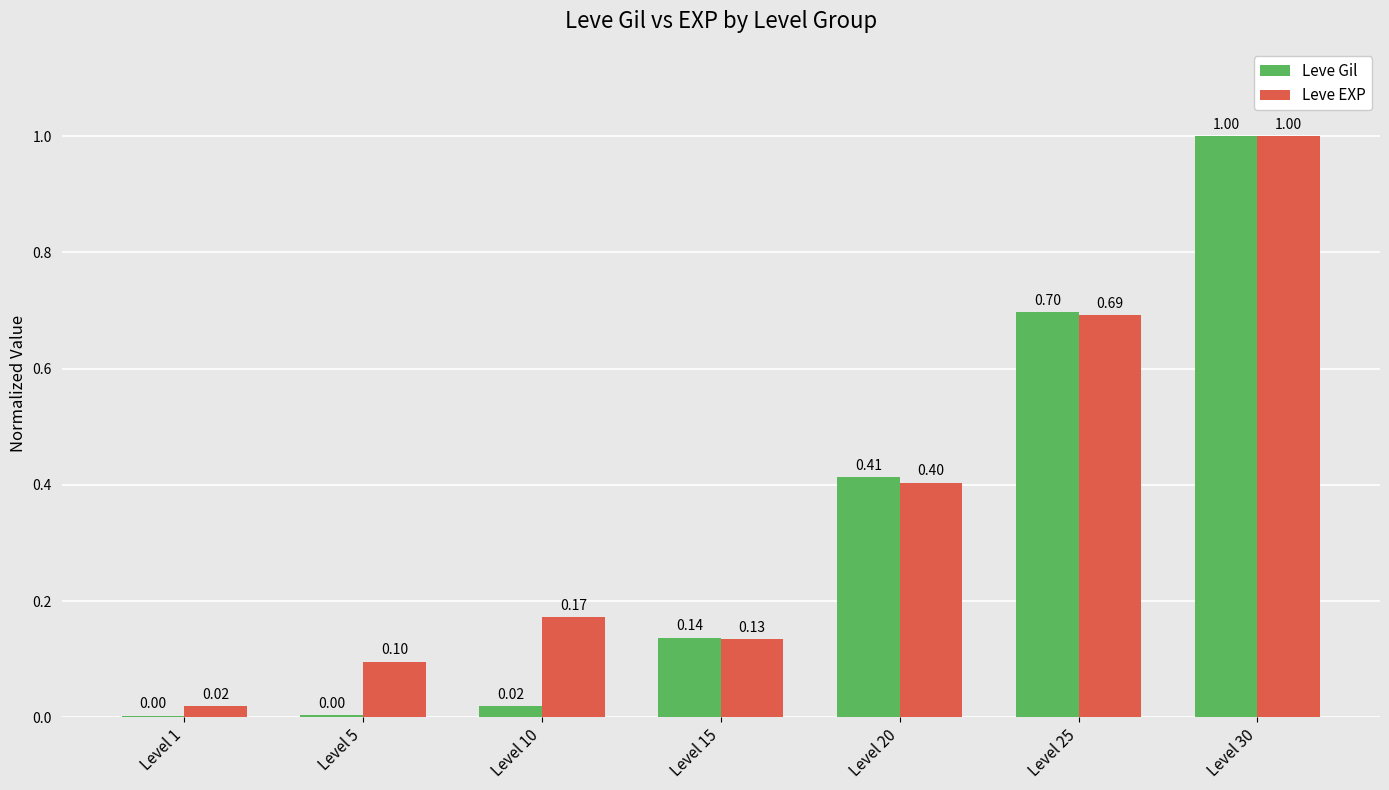

Are the bars grouped side by side (vs. stacked)?

Yes